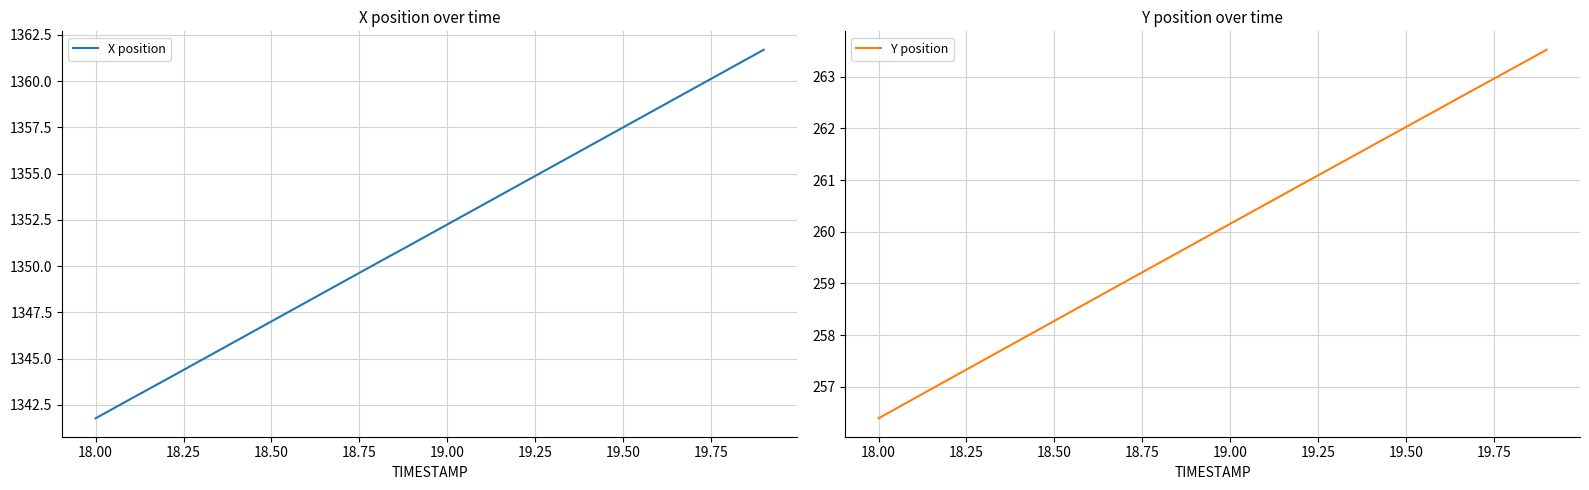

The X position series shows 1347.0 at 18.50. True or false?

True